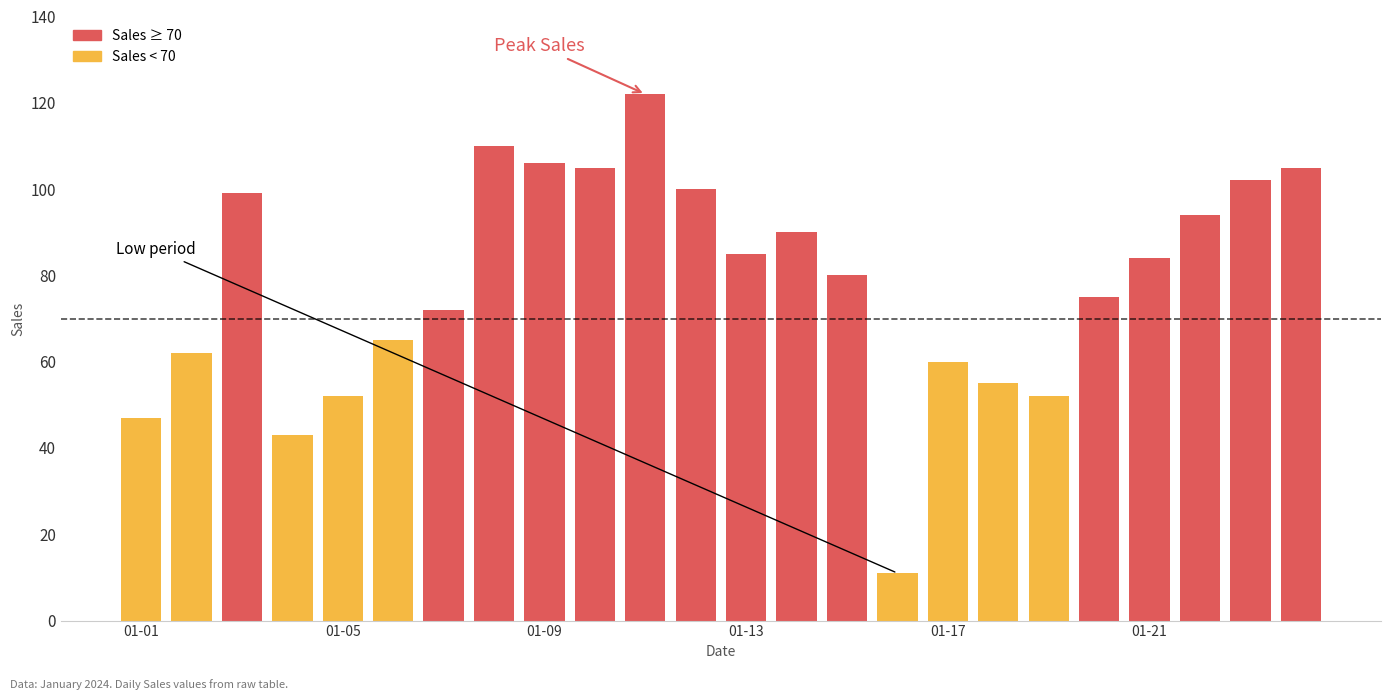

Reading left to right, transcribe all the data shown in this chart.

2024-01-01=47	2024-01-02=62	2024-01-03=99	2024-01-04=43	2024-01-05=52	2024-01-06=65	2024-01-07=72	2024-01-08=110	2024-01-09=106	2024-01-10=105	2024-01-11=122	2024-01-12=100	2024-01-13=85	2024-01-14=90	2024-01-15=80	2024-01-16=11	2024-01-17=60	2024-01-18=55	2024-01-19=52	2024-01-20=75	2024-01-21=84	2024-01-22=94	2024-01-23=102	2024-01-24=105